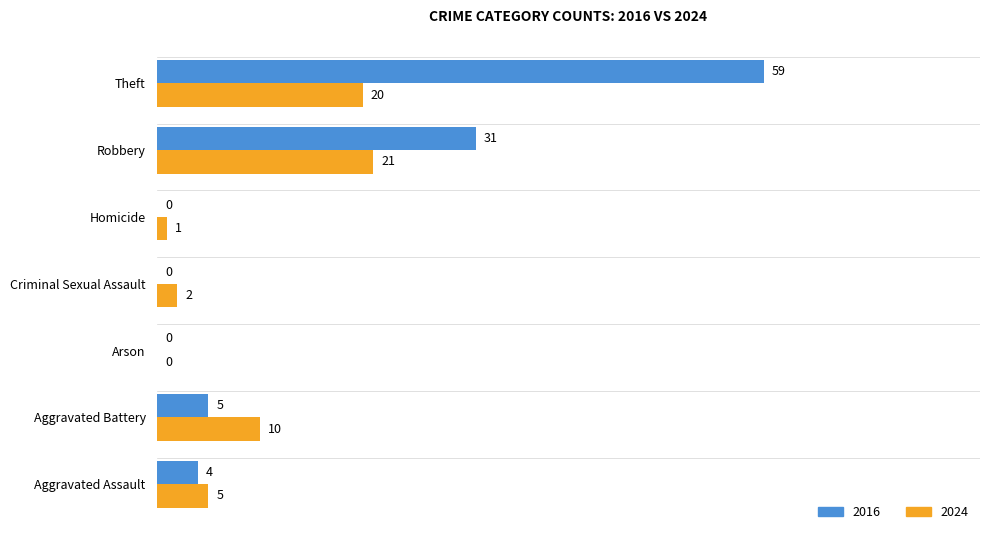

Which category has the highest value in the 2024 series?

Robbery